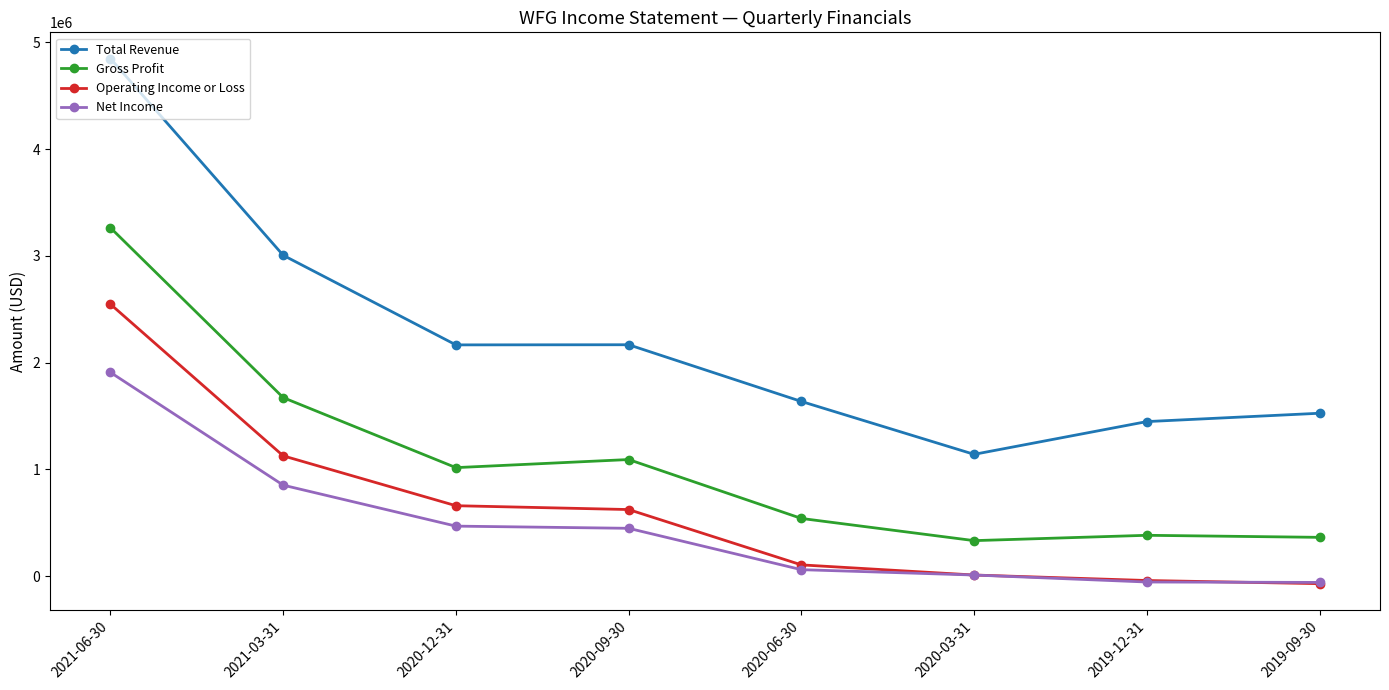

At which category does the chart reach its peak across all series?

2021-06-30